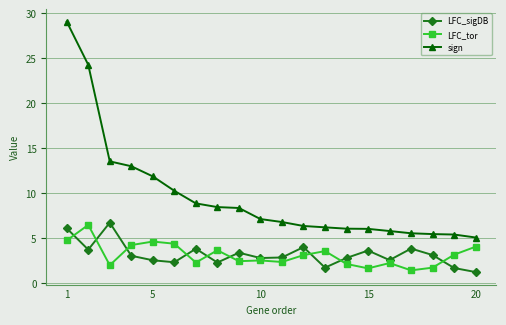

What is the value of the LFC_tor point at the 1st from the left?

4.8